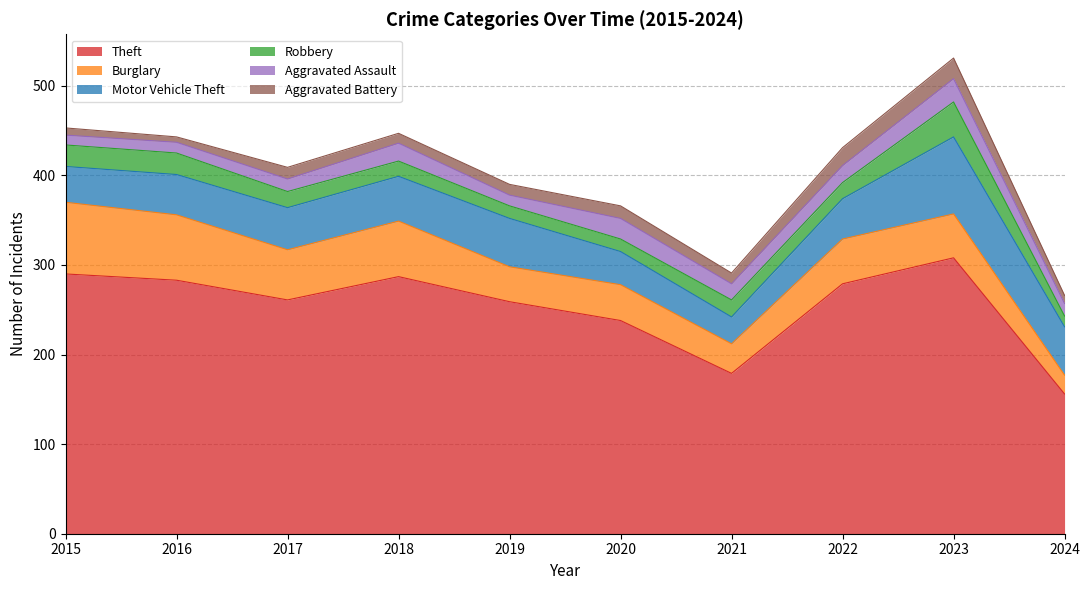

At 2019, list the series in order from largest to smallest.

Theft, Motor Vehicle Theft, Burglary, Robbery, Aggravated Assault, Aggravated Battery